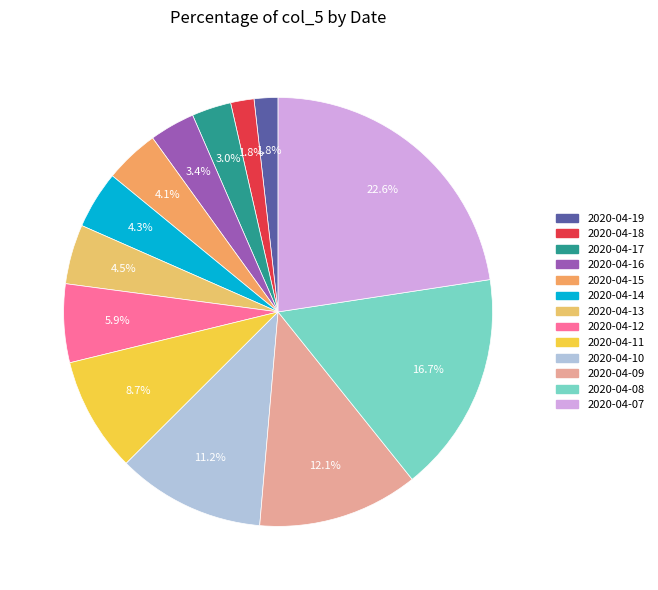

Do 2020-04-07 and 2020-04-08 together represent more than half of the pie?

No